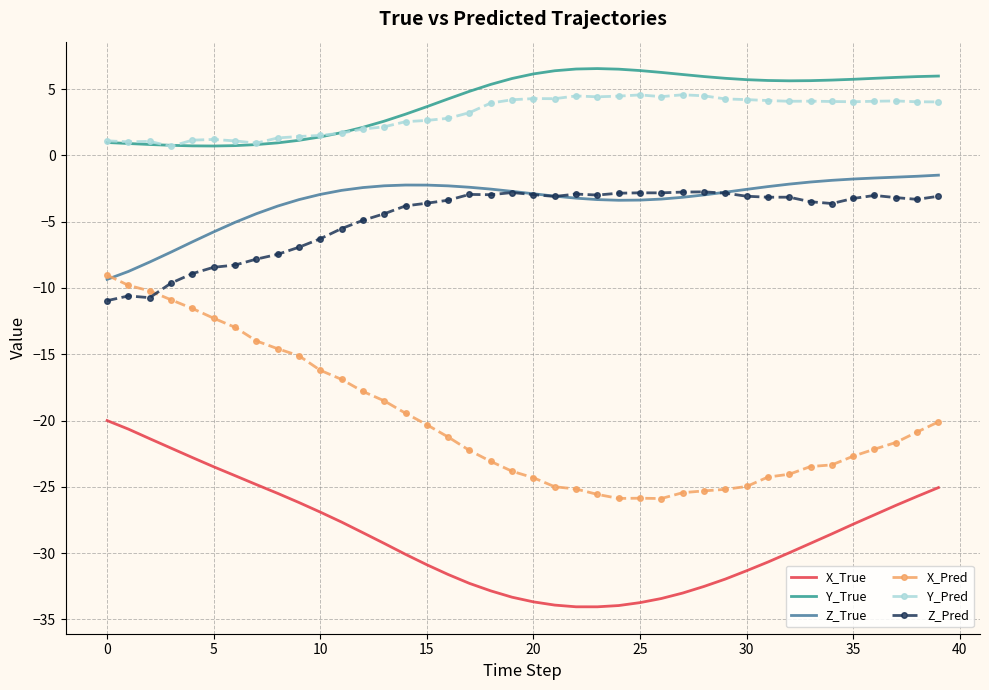

Which series has the widest spread of values?

X_Pred